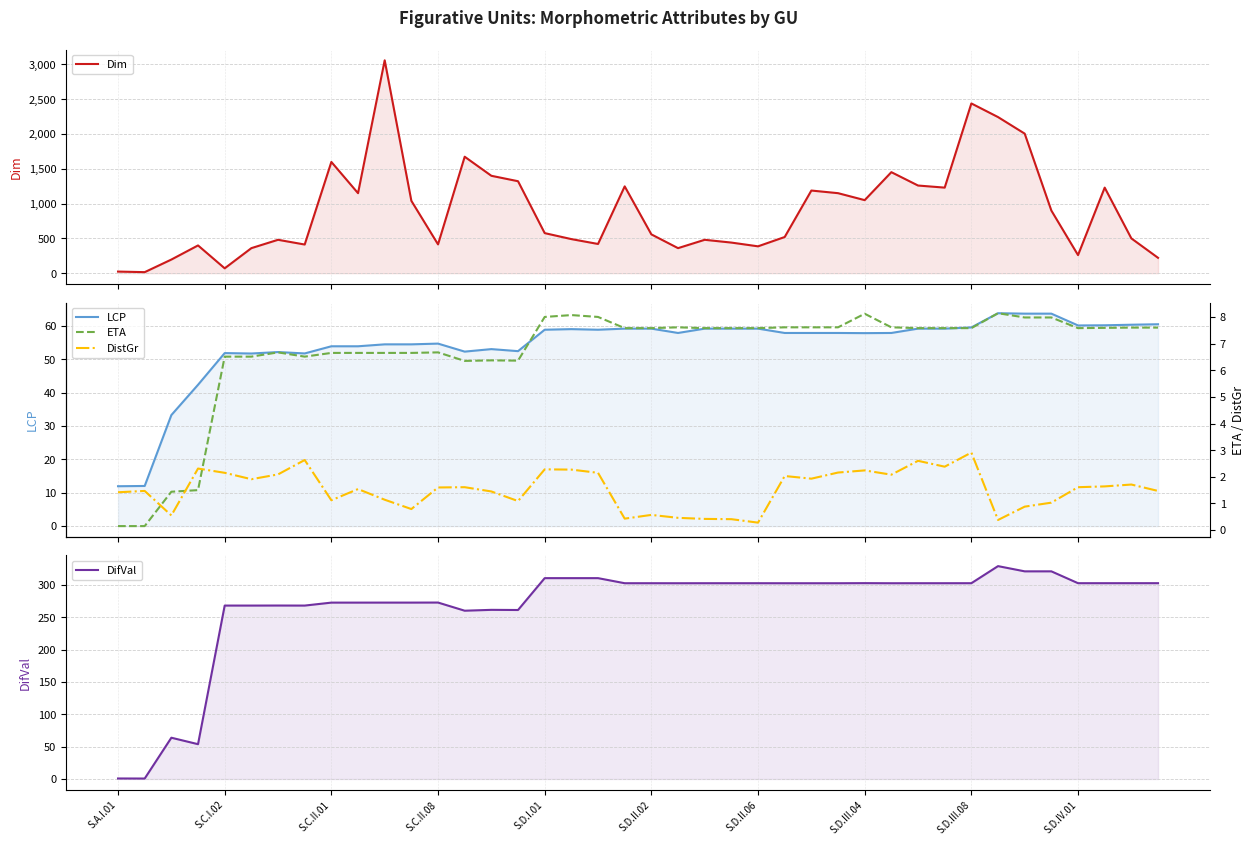

At how many categories does at least one series exceed 999?

18